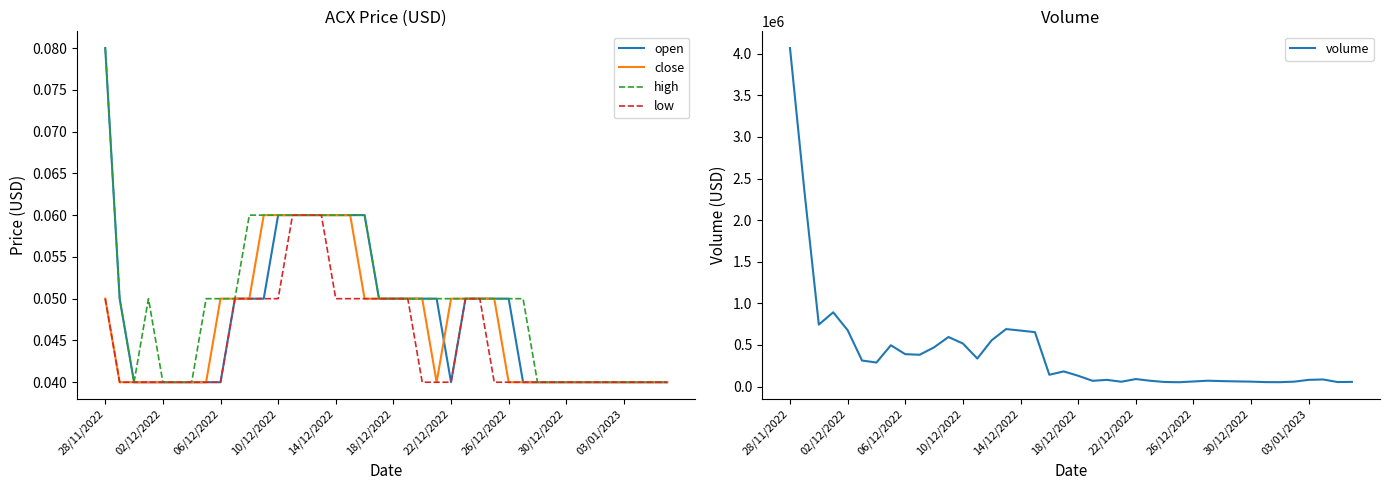

True or false: high and low cross at least once.

False